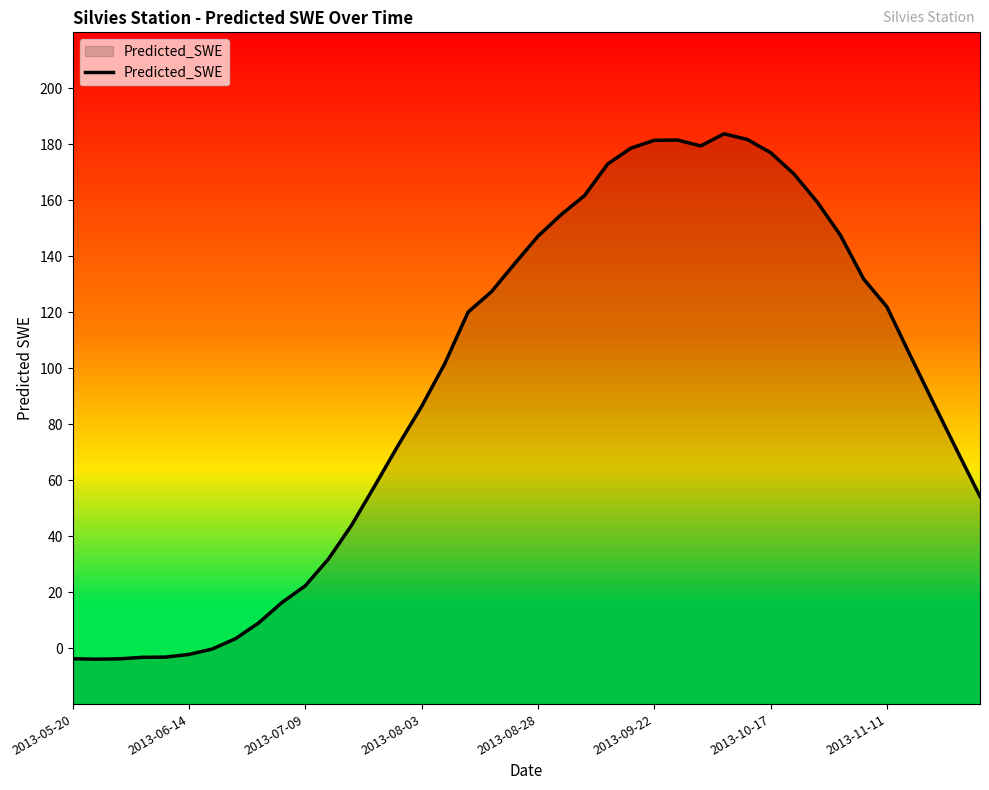

How many lines are shown in the chart?

1